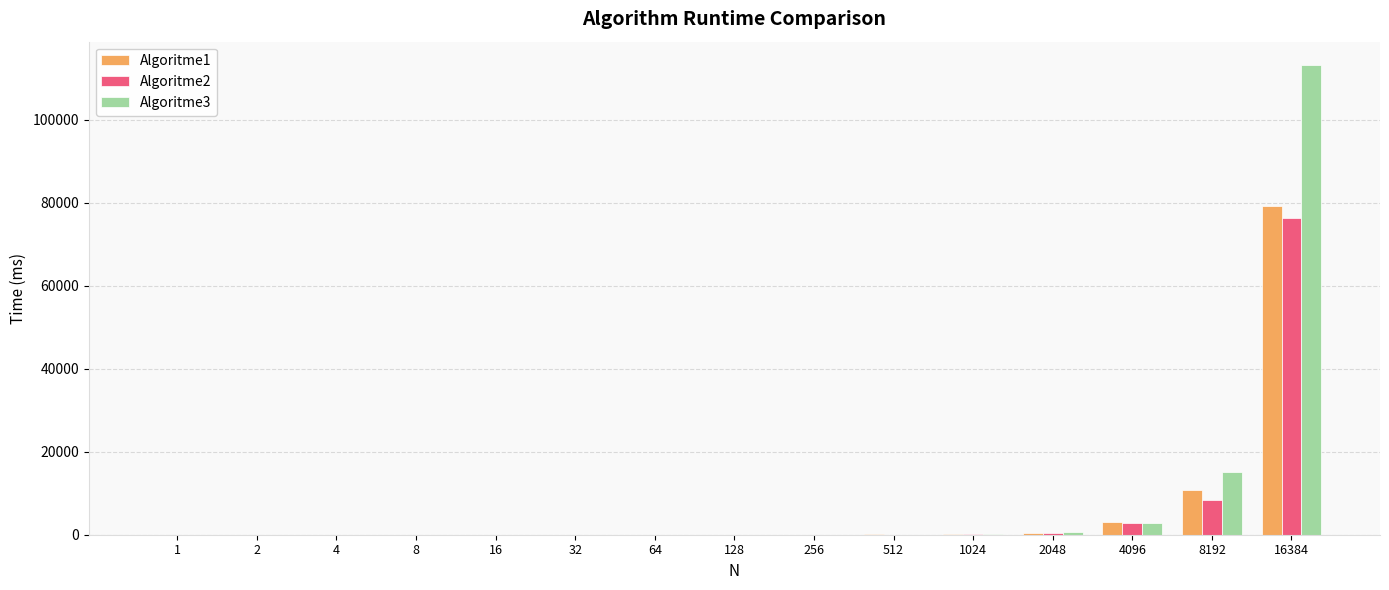

Which category has the highest value across all series?

16384